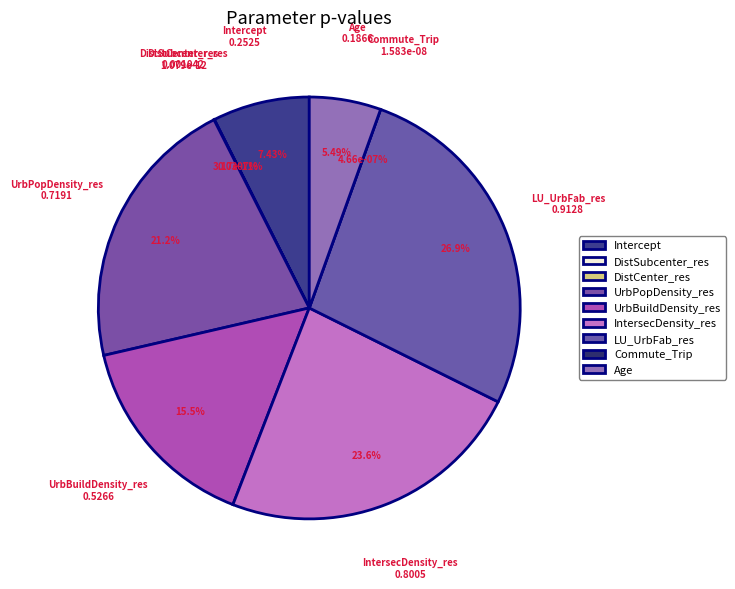

How many segments does this pie chart have?

9